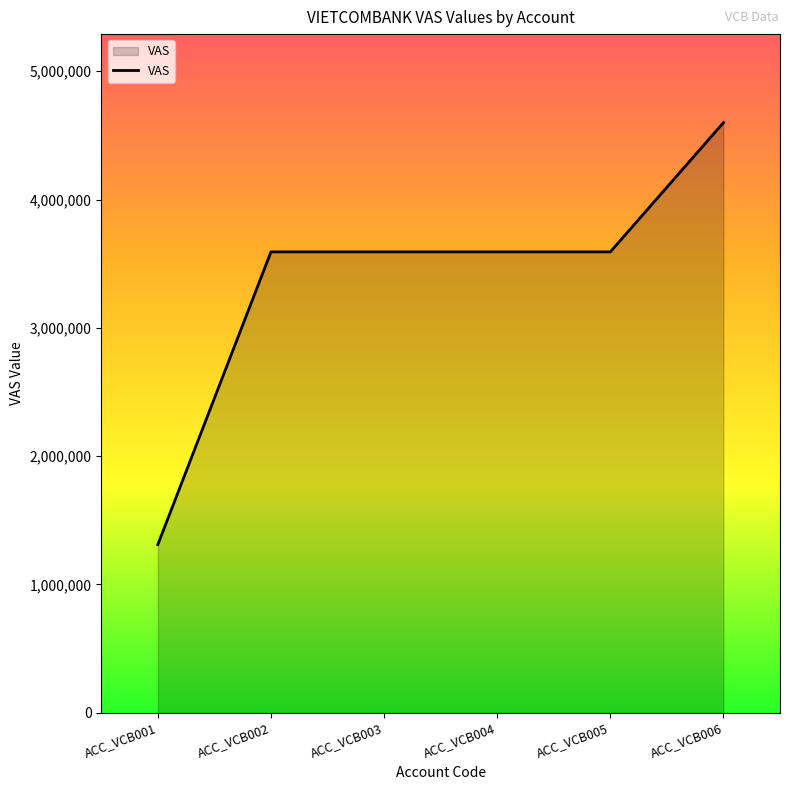

Read the value at ACC_VCB001, to the nearest 10.

1311110